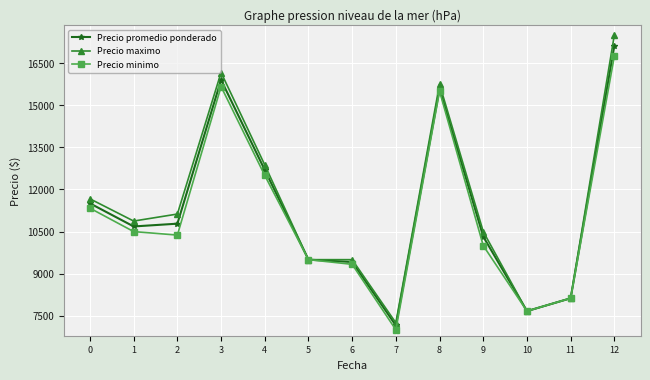

The value of Precio maximo at 3 is 16166.7. True or false?

True